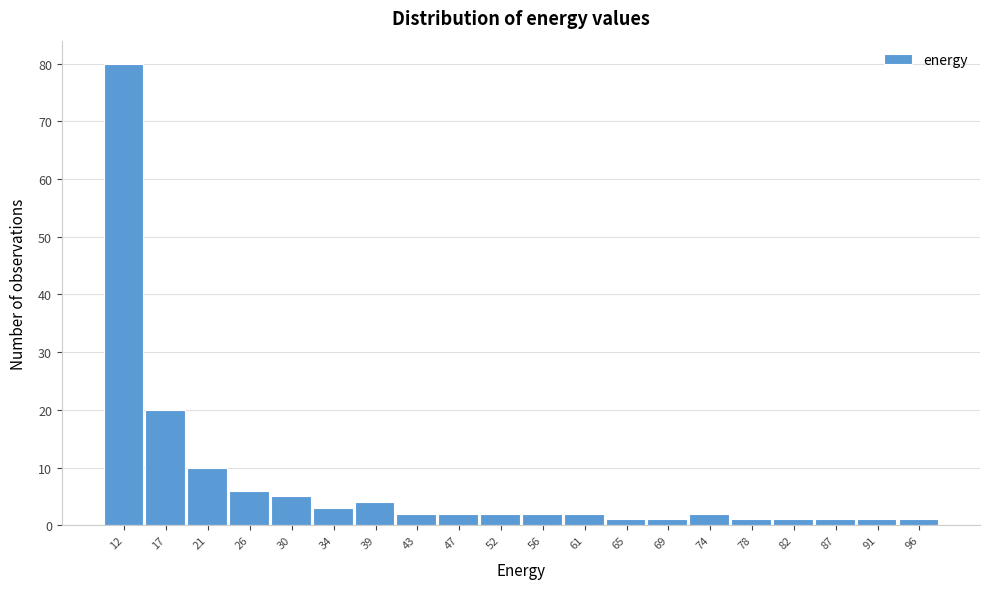

What is the height of the bar covering 49.5 to 54.0 on the x-axis? Neither the bar edges nor the heights are printed on the chart, so give them approximately, as read against the axes.

2